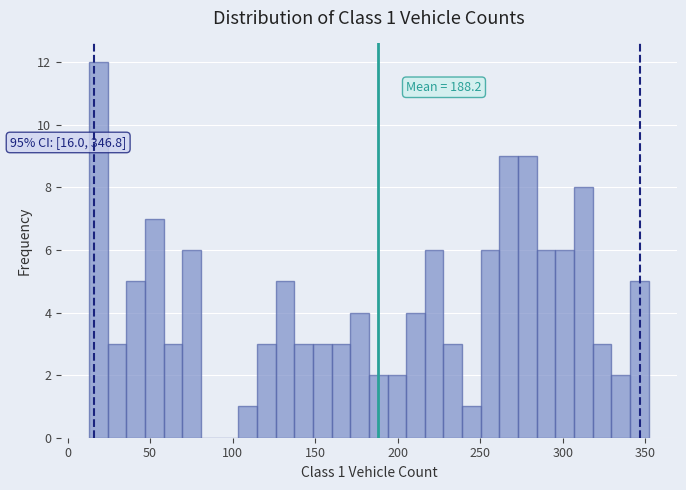

Around what value on the x-axis is the tallest bar? Give the approximate position of its centre, as read against the axis.

20